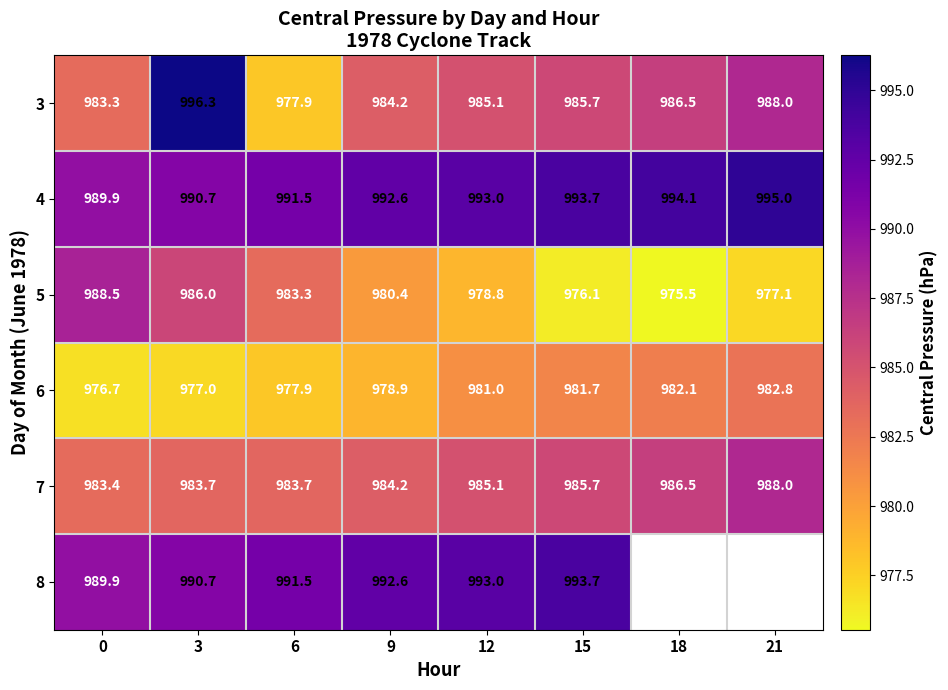

At which label is 6 closest to 979?

9